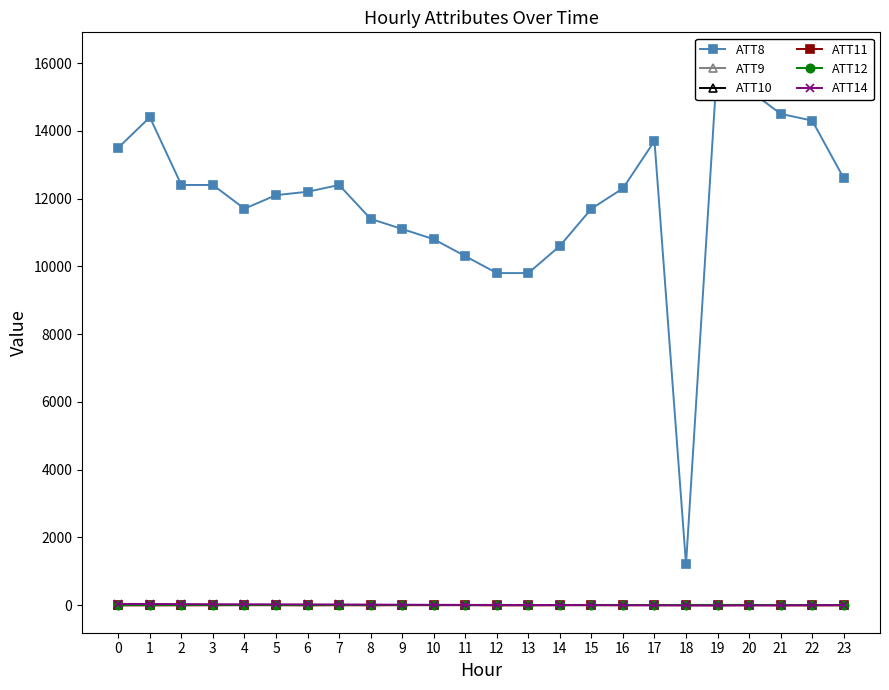

True or false: ATT10 and ATT11 cross at least once.

False